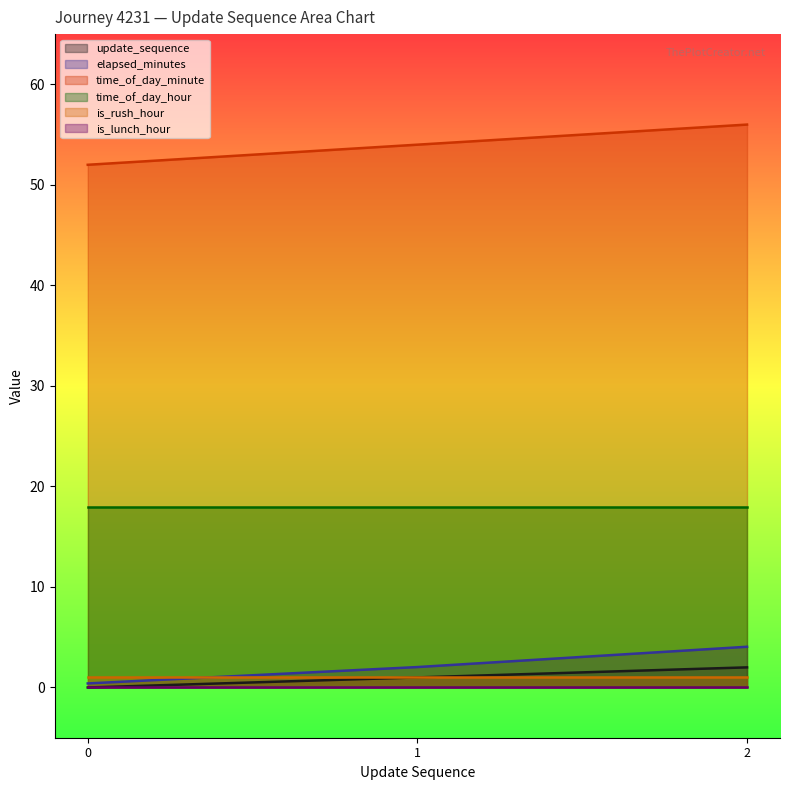

Between 2 and 0, which is larger?

2